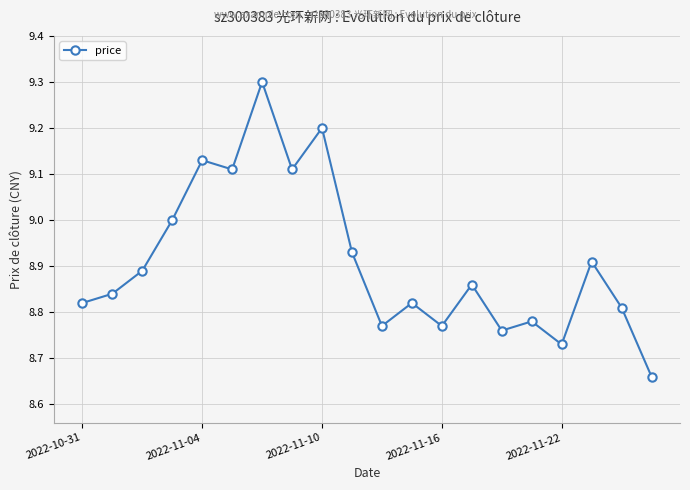

True or false: there are more than 0 points higher than both neighbors.

True